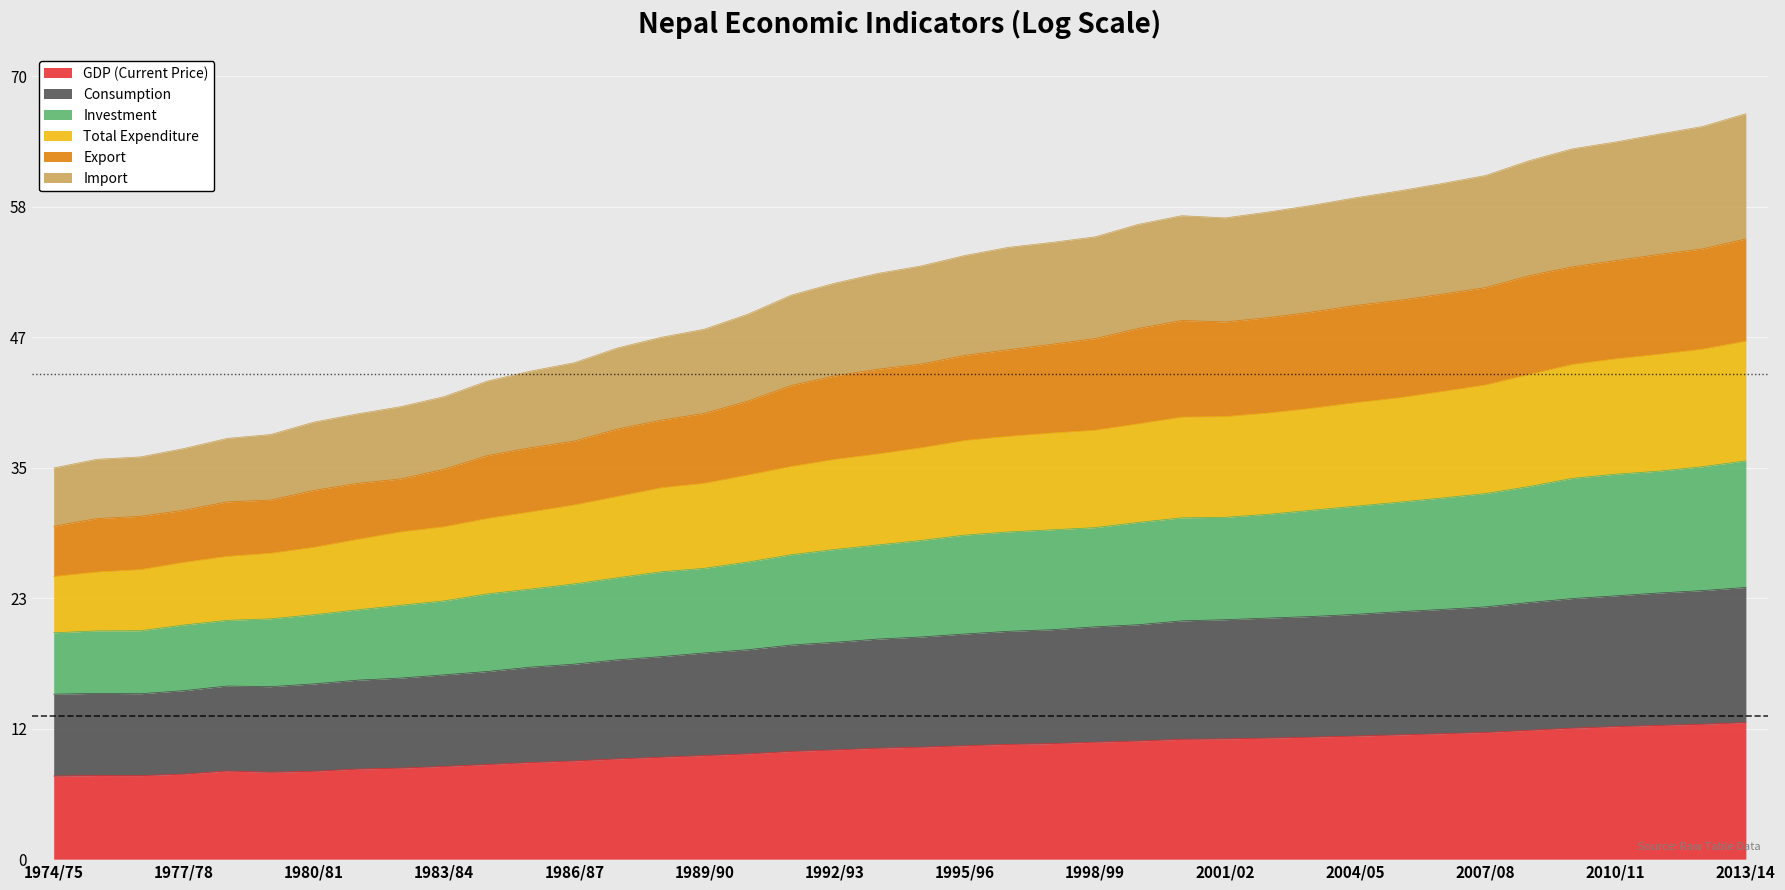

Between 1995/96 and 2006/07, which series saw the biggest shift?

Import